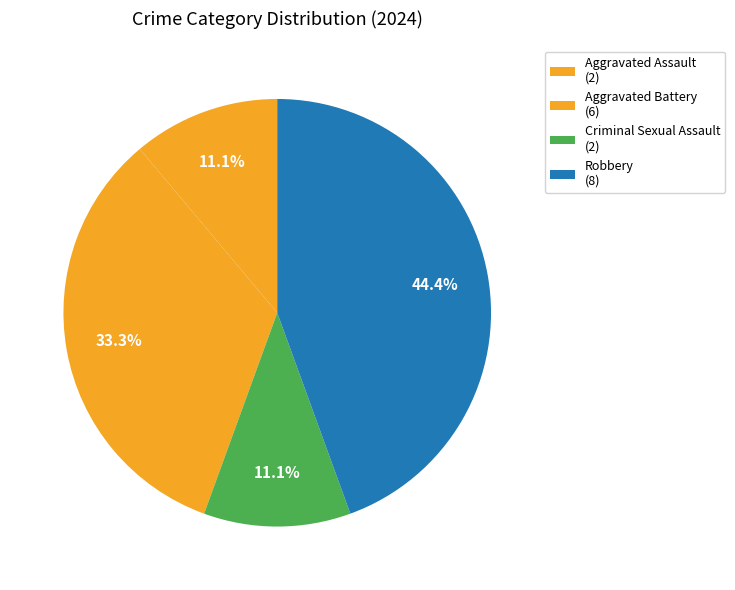

What is the smallest slice in the pie chart?

Aggravated Assault